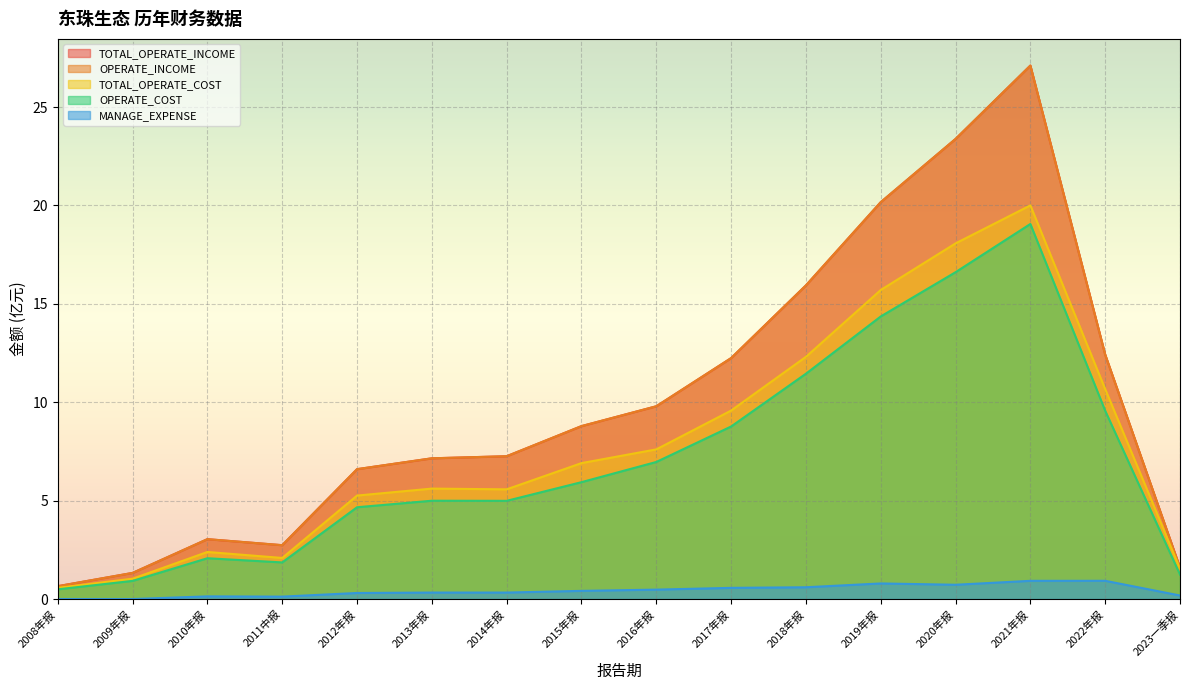

What is the label of the 15th point from the left?

2022年报